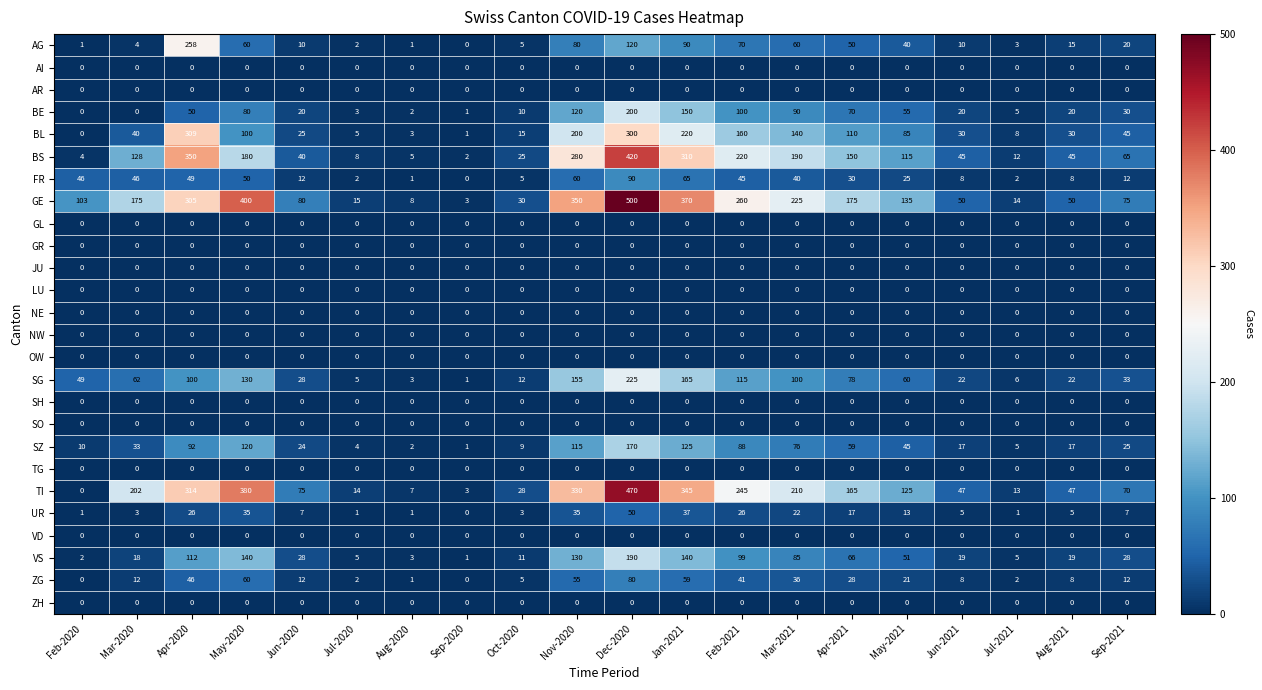

Which series has the largest range (max minus min)?

GE